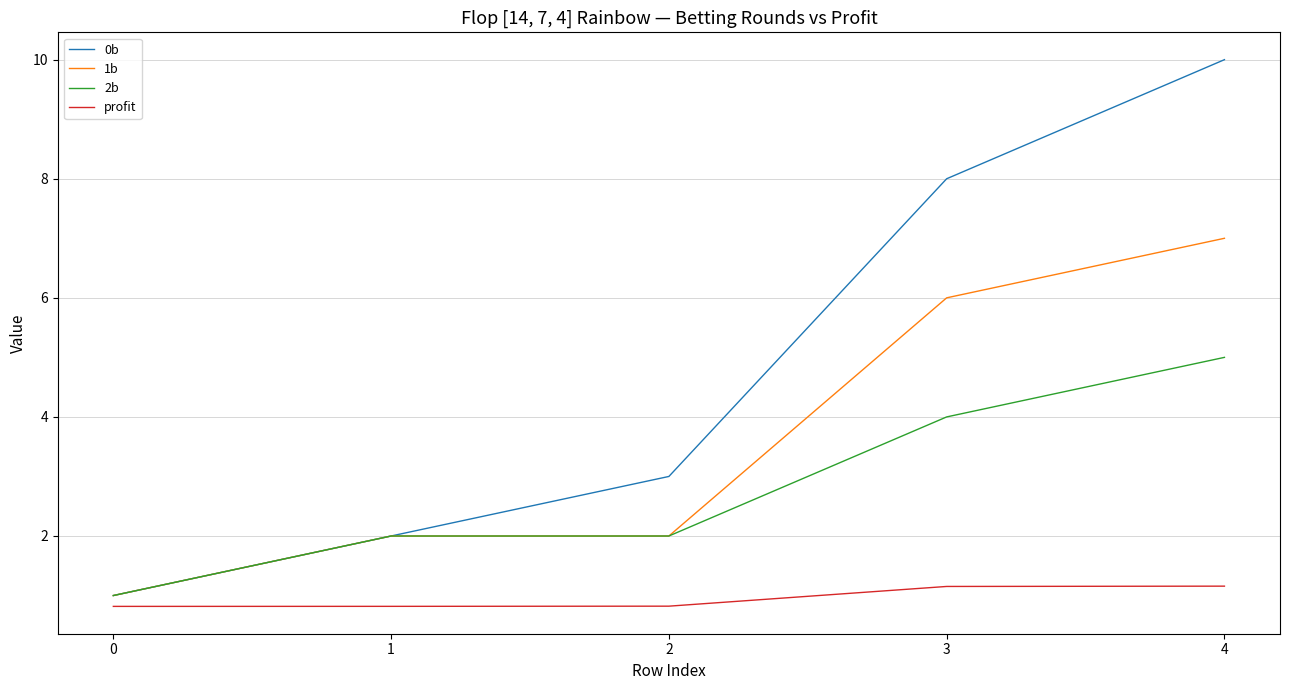

Which series changed the most between 0 and 2?

0b